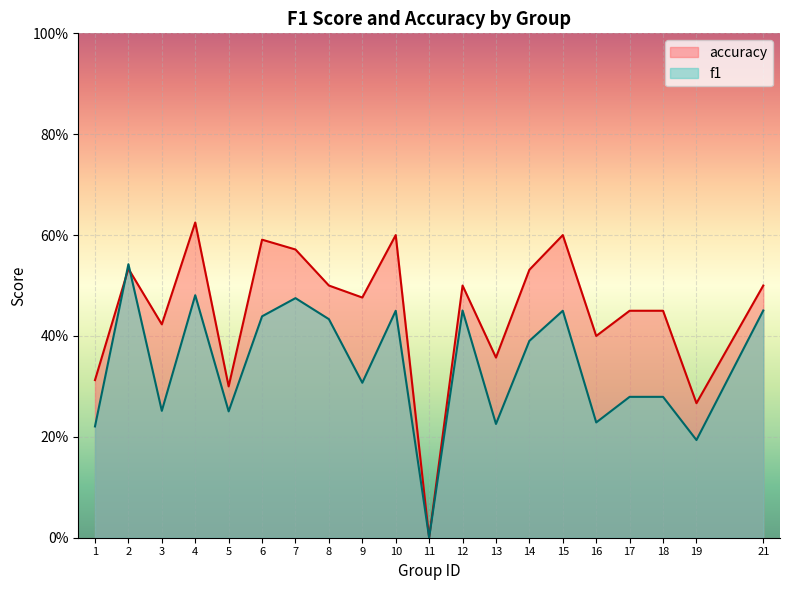

Is the value of accuracy at 9 greater than the value of f1 at 4?

No